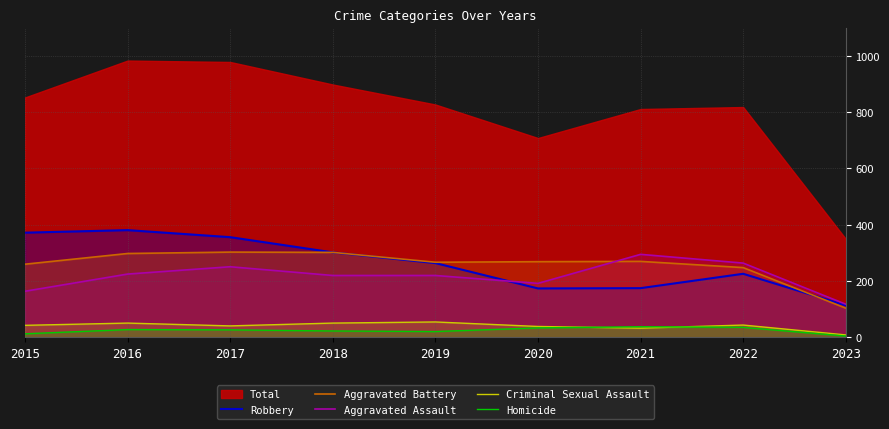

Is it true that Aggravated Assault equals 105 at 2016?

False